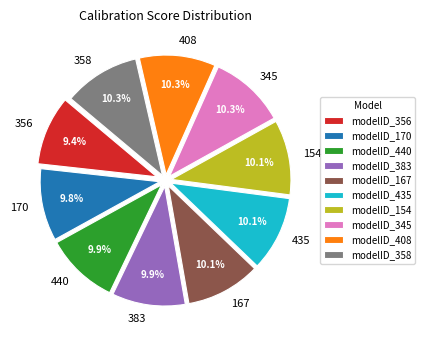

Does any single category account for the majority?

No